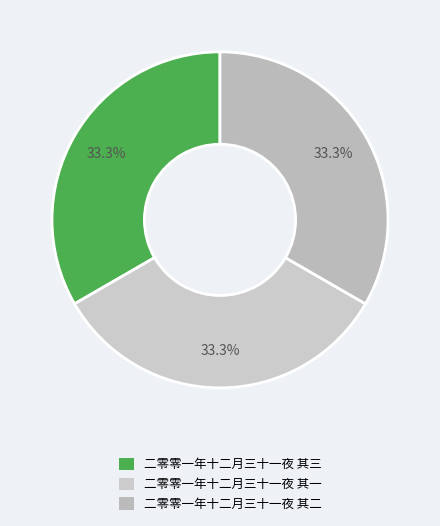

How many segments does this pie chart have?

3